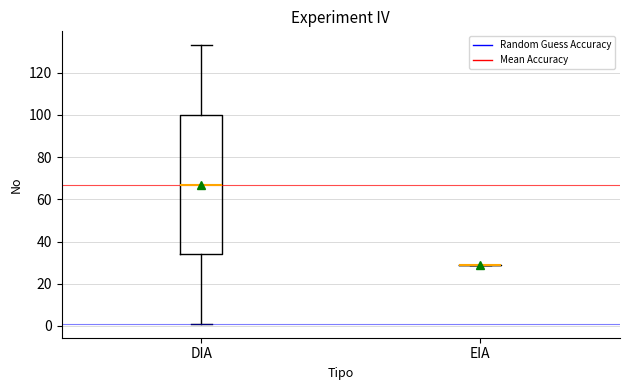

Where does the upper whisker of the box for DIA end on the y-axis? The values are not printed on the chart, so give them approximately, as read against the axis.

134